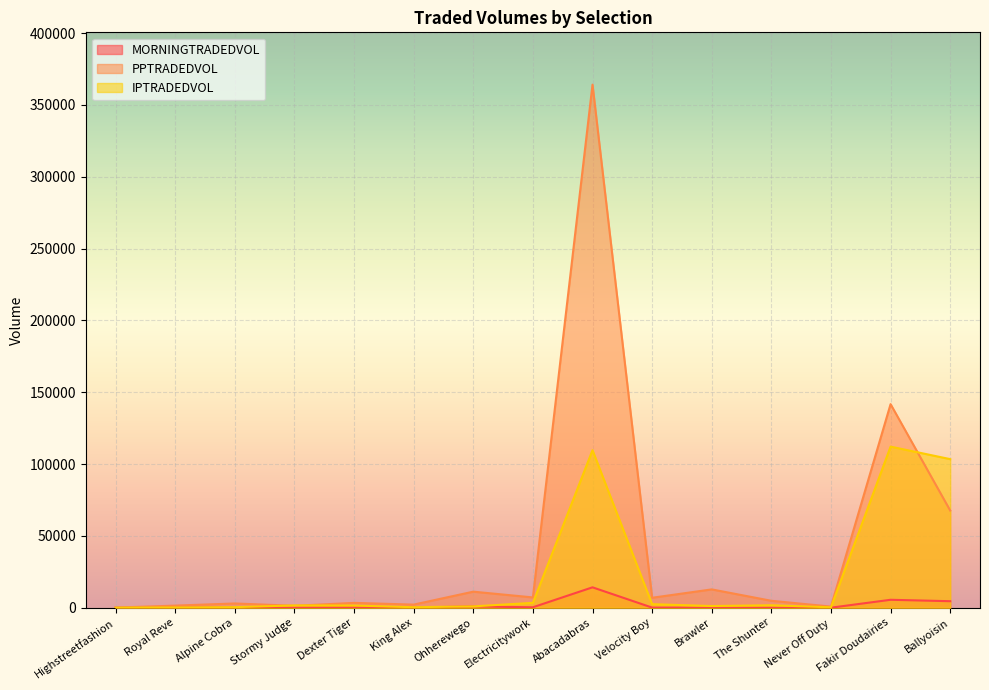

List the series in order of their overall mean, lowest first.

MORNINGTRADEDVOL, IPTRADEDVOL, PPTRADEDVOL